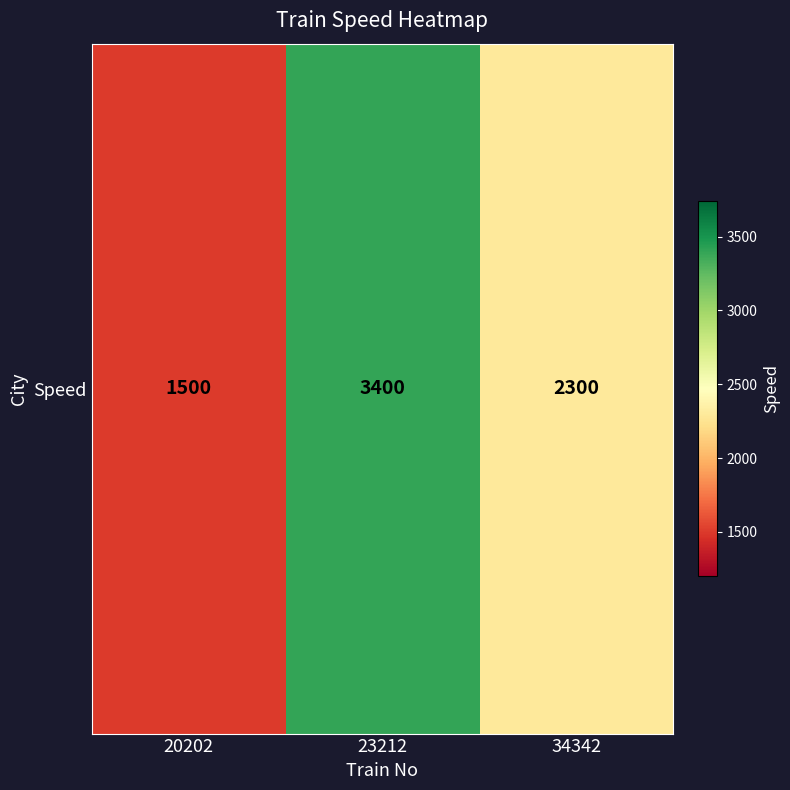

At which label is the value closest to 2450?

34342